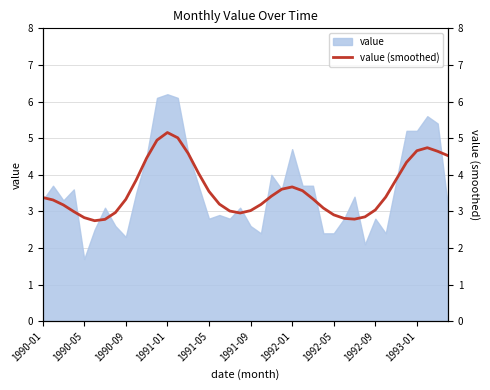

True or false: value has a value of 1.7 at 1990-05.

True